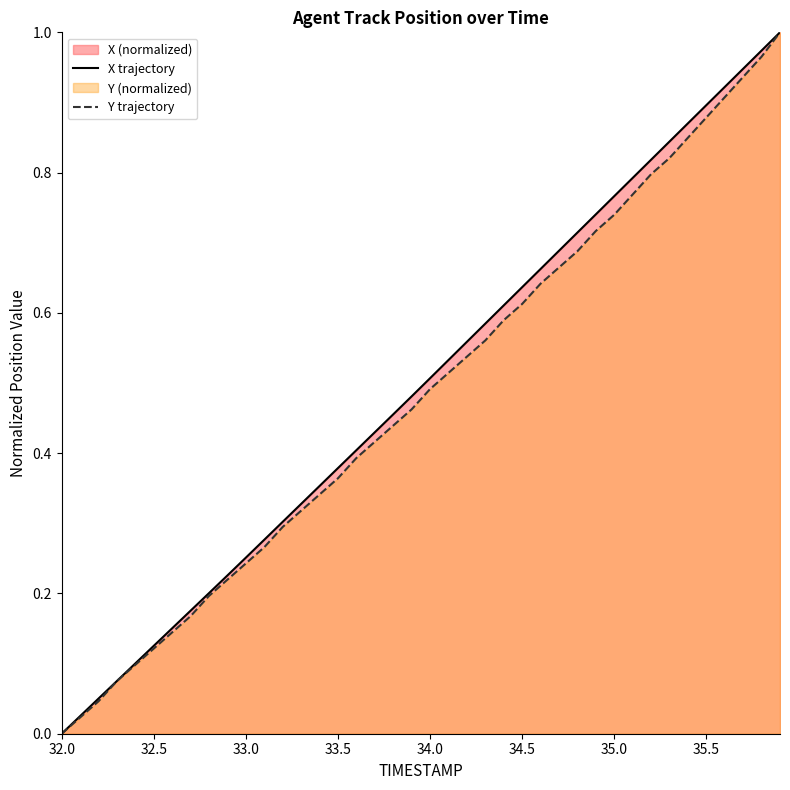

Which series has the largest range (max minus min)?

X trajectory